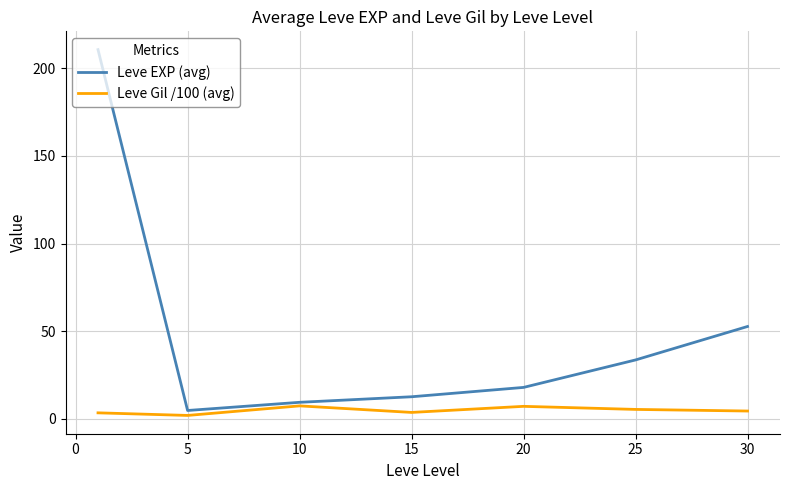

Which series has the largest total across all categories?

Leve EXP (avg)